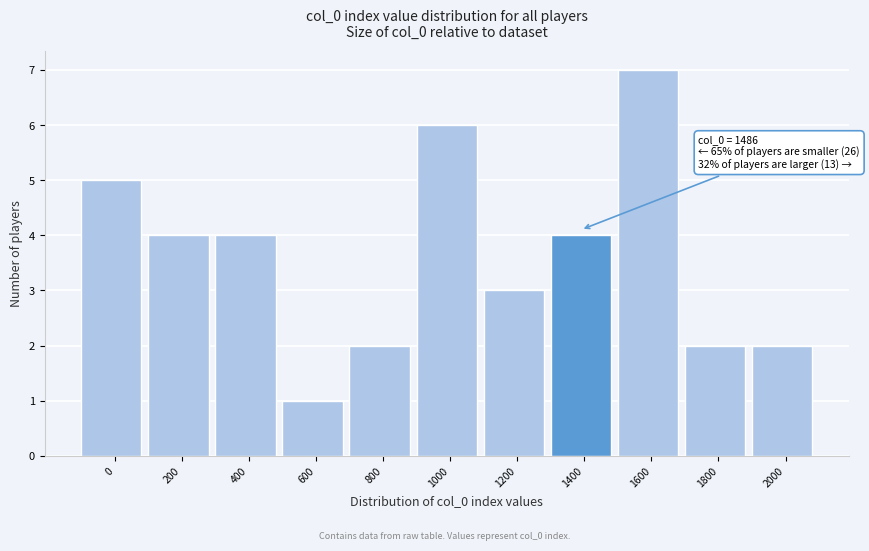

Reading right to left, list all the values displayed in this chart.

2000=2	1800=2	1600=7	1400=4	1200=3	1000=6	800=2	600=1	400=4	200=4	0=5